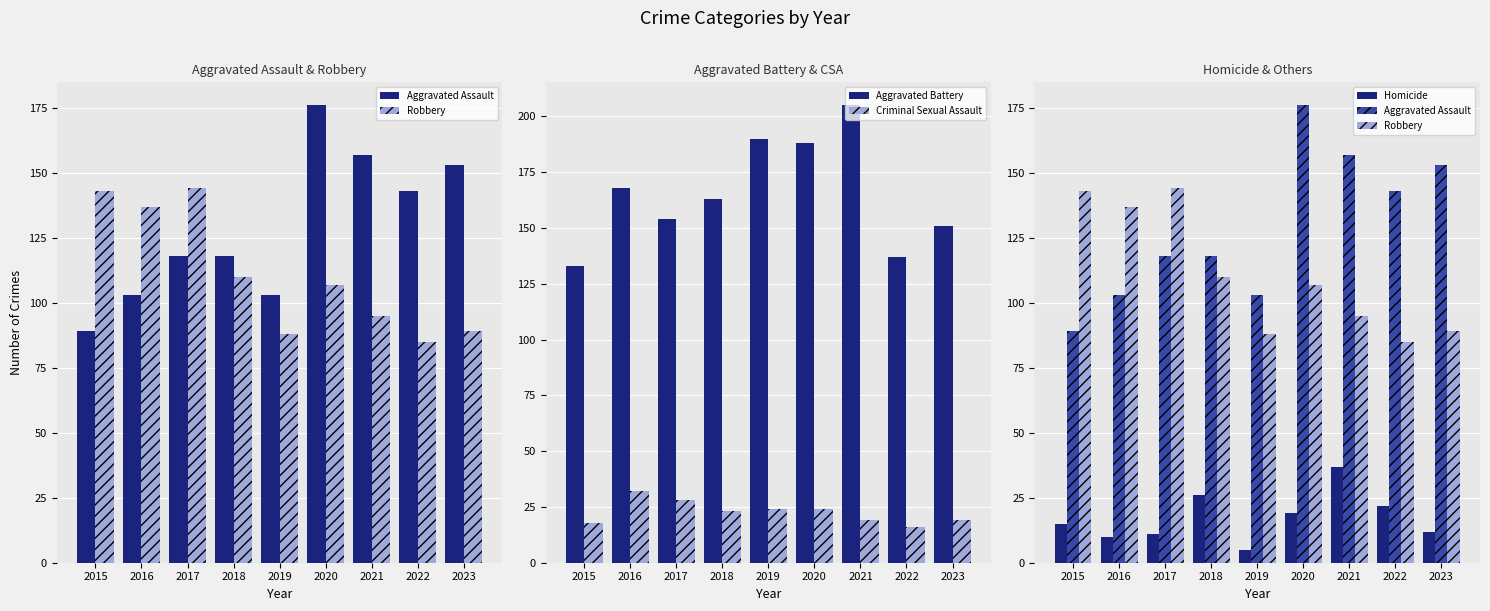

What is the difference between the maximum and minimum values in the Robbery series?

59